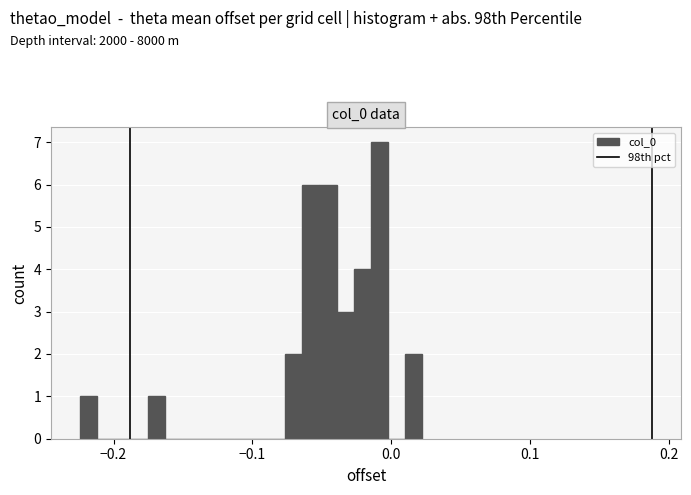

Around what value on the x-axis is the tallest bar? Give the approximate position of its centre, as read against the axis.

-0.01